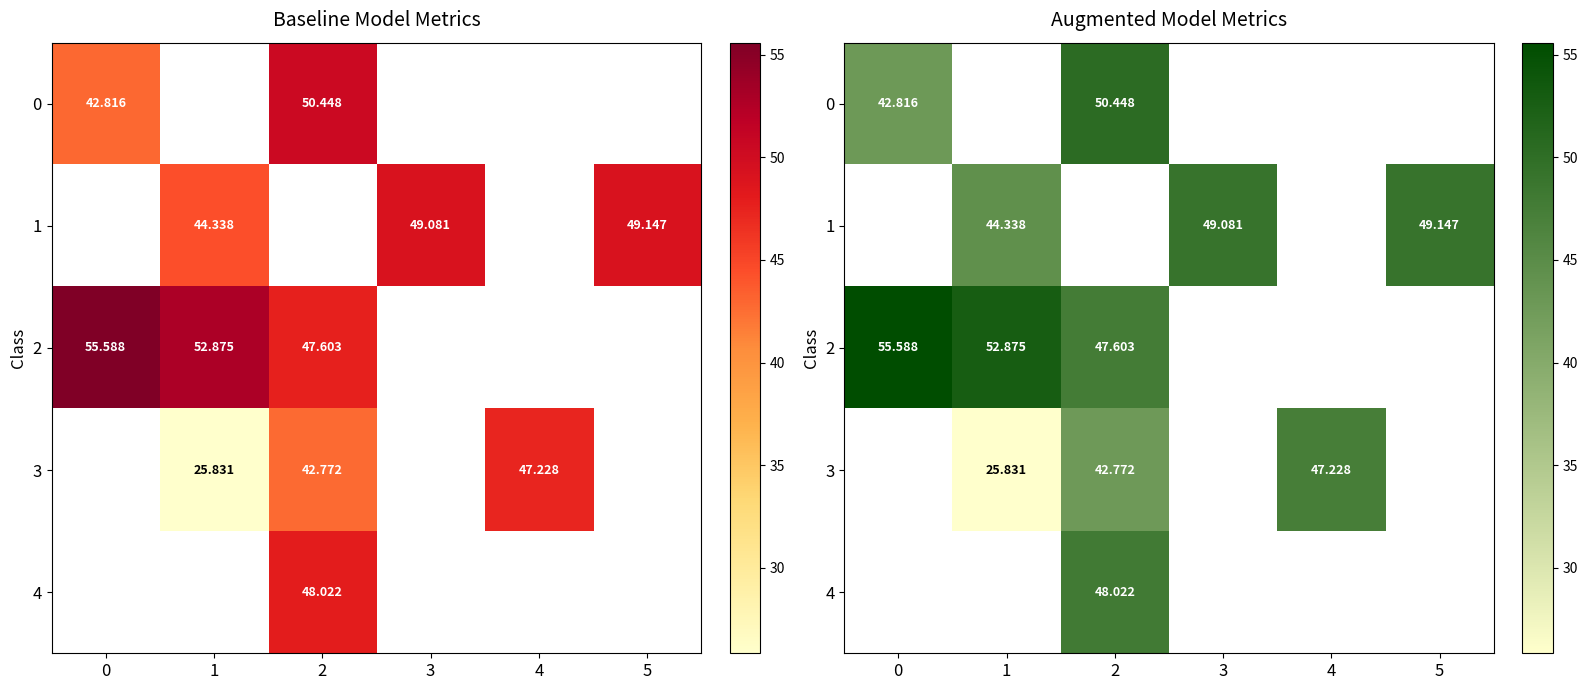

Is the value of 1 at 1 greater than the value of 2 at 5?

No